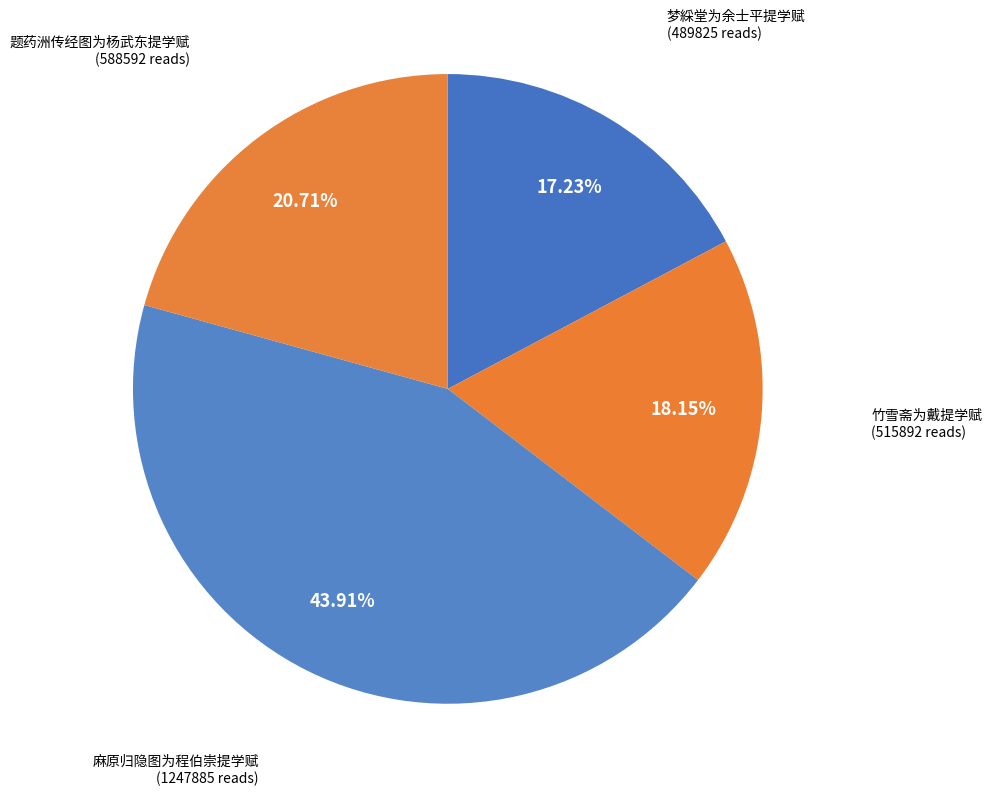

Which slice is the largest?

麻原归隐图为程伯崇提学赋